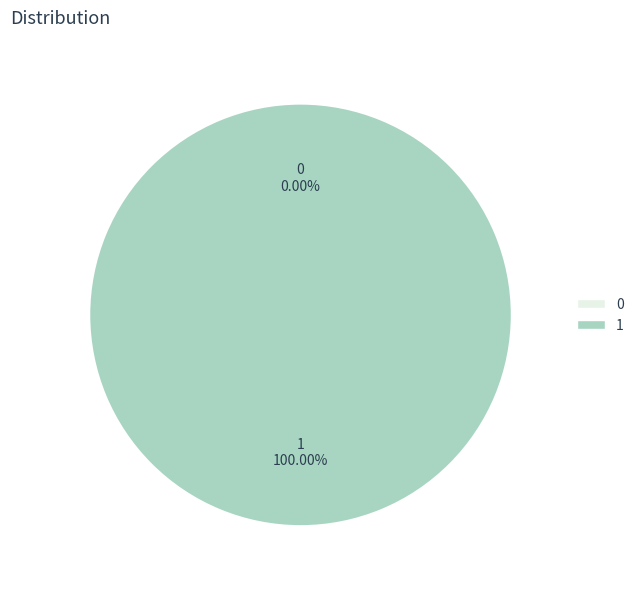

Count the number of slices in the pie.

2